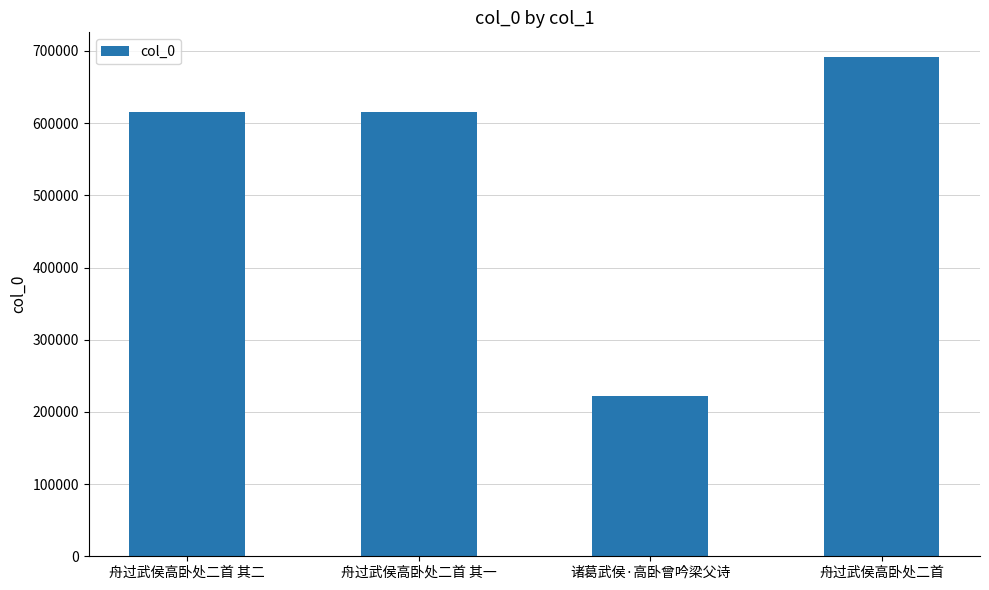

The chart shows a value of 616082 at 舟过武侯高卧处二首 其一. True or false?

True